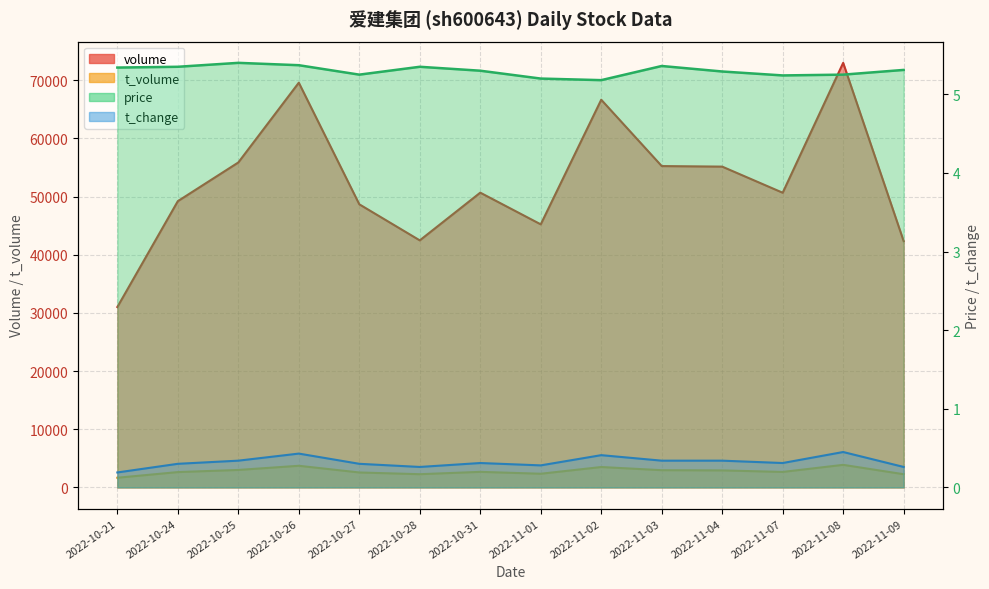

Reading left to right, extract all data points from this chart.

volume: 31008.0	49206.0	55856.0	69570.0	48666.0	42465.0	50667.0	45219.0	66641.0	55237.0	55143.0	50654.0	72981.0	42336.0
t_volume: 1659.0	2632.0	2999.0	3716.0	2565.0	2268.0	2671.0	2347.0	3502.0	2959.0	2922.0	2656.0	3877.0	2263.0
price: 5.3	5.3	5.4	5.4	5.2	5.3	5.3	5.2	5.2	5.4	5.3	5.2	5.2	5.3
t_change: 0.2	0.3	0.3	0.4	0.3	0.3	0.3	0.3	0.4	0.3	0.3	0.3	0.5	0.3